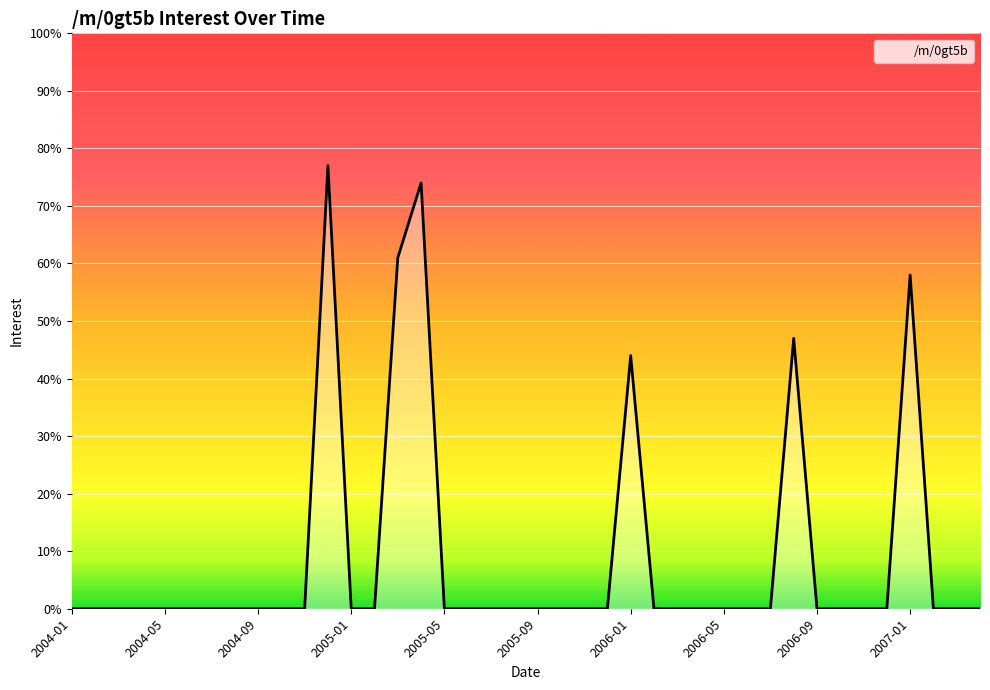

What is the difference between the maximum and minimum values?

77